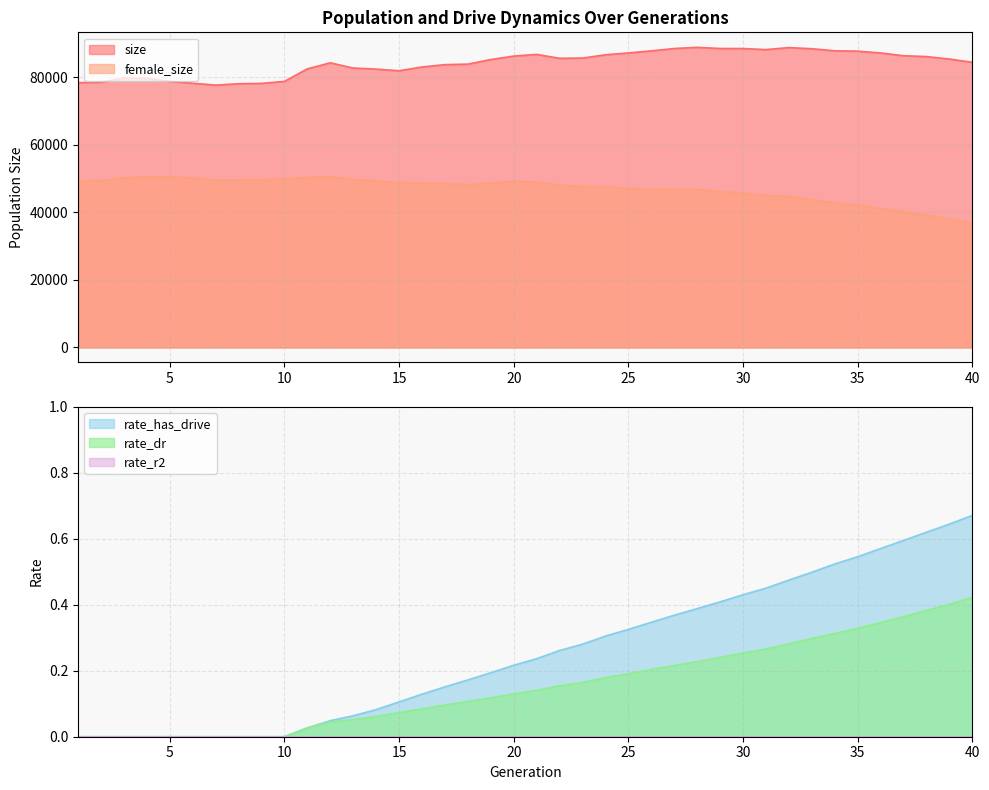

What is the minimum value for size?

77623